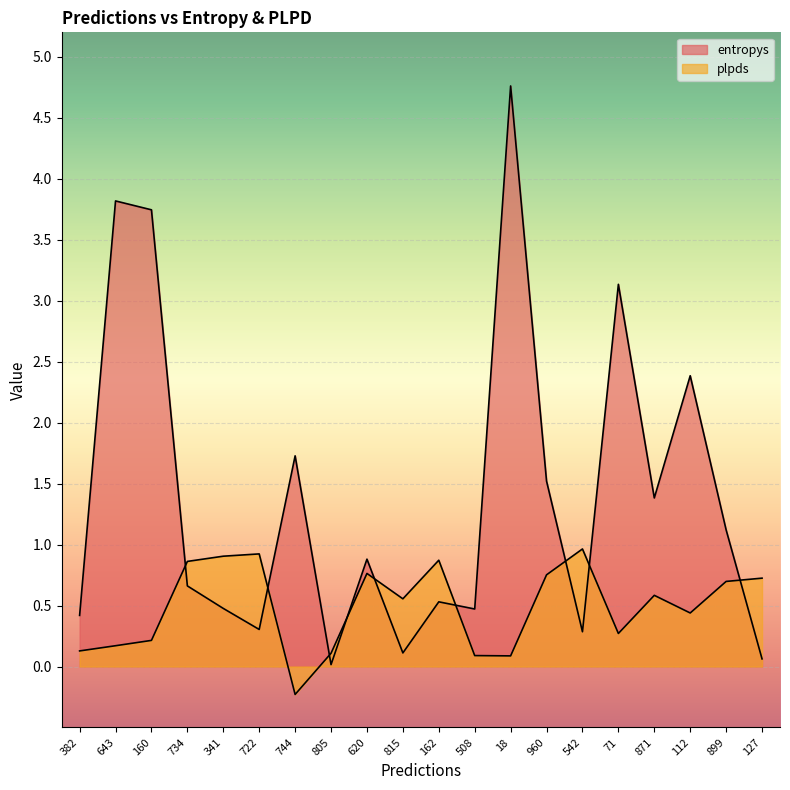

How many times do plpds and entropys cross each other?

9